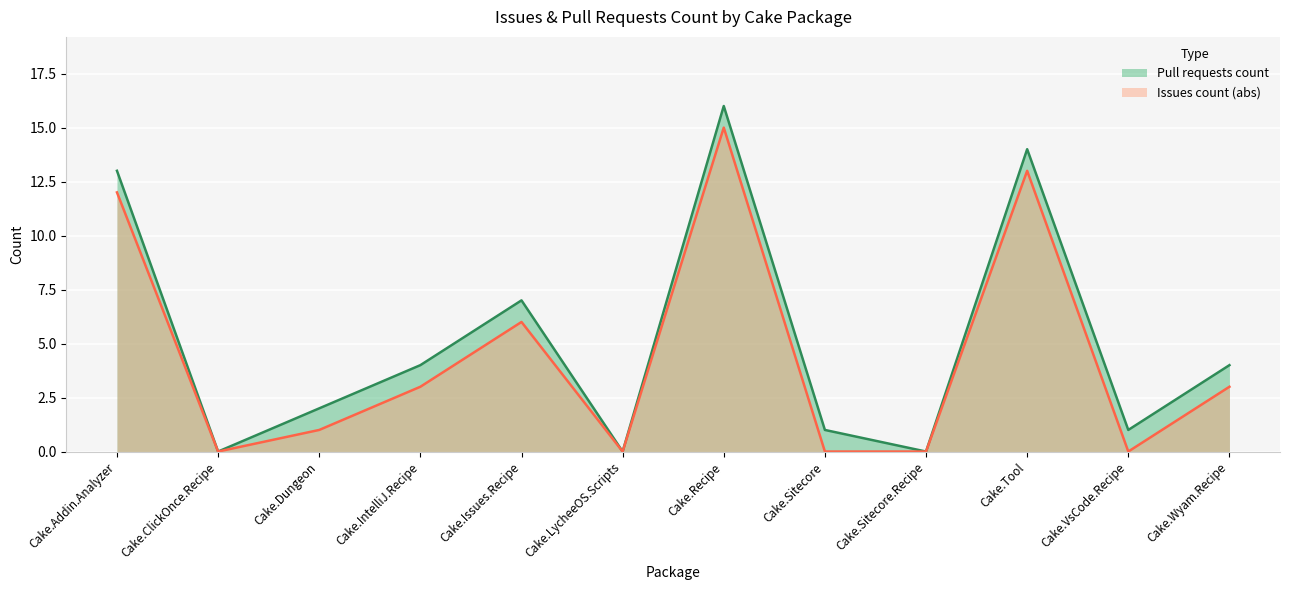

List the series in order of their overall mean, highest first.

Pull requests count, Issues count (abs)